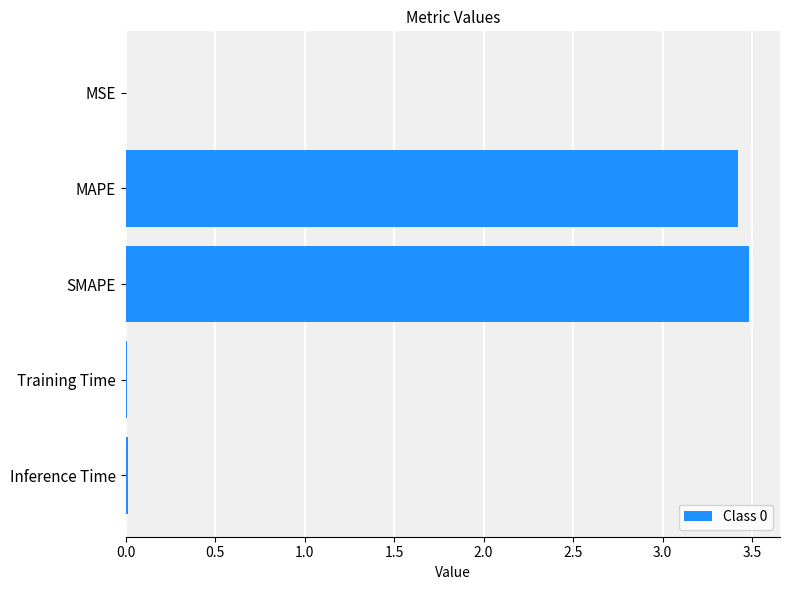

The chart shows a value of 3.4 at MAPE. True or false?

True